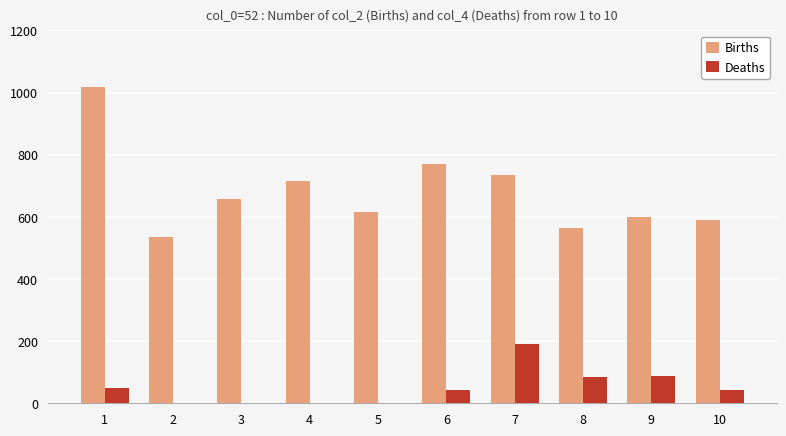

Which series has the largest total across all categories?

Births